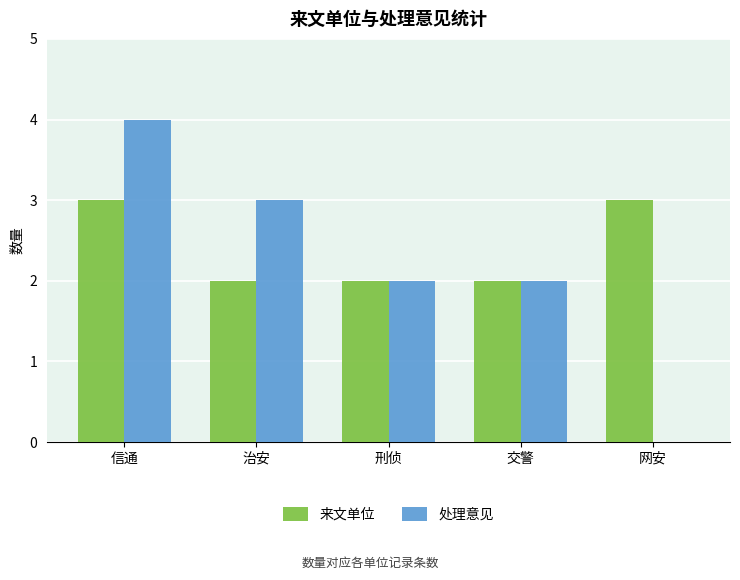

Is it true that 来文单位 equals 1 at 交警?

False